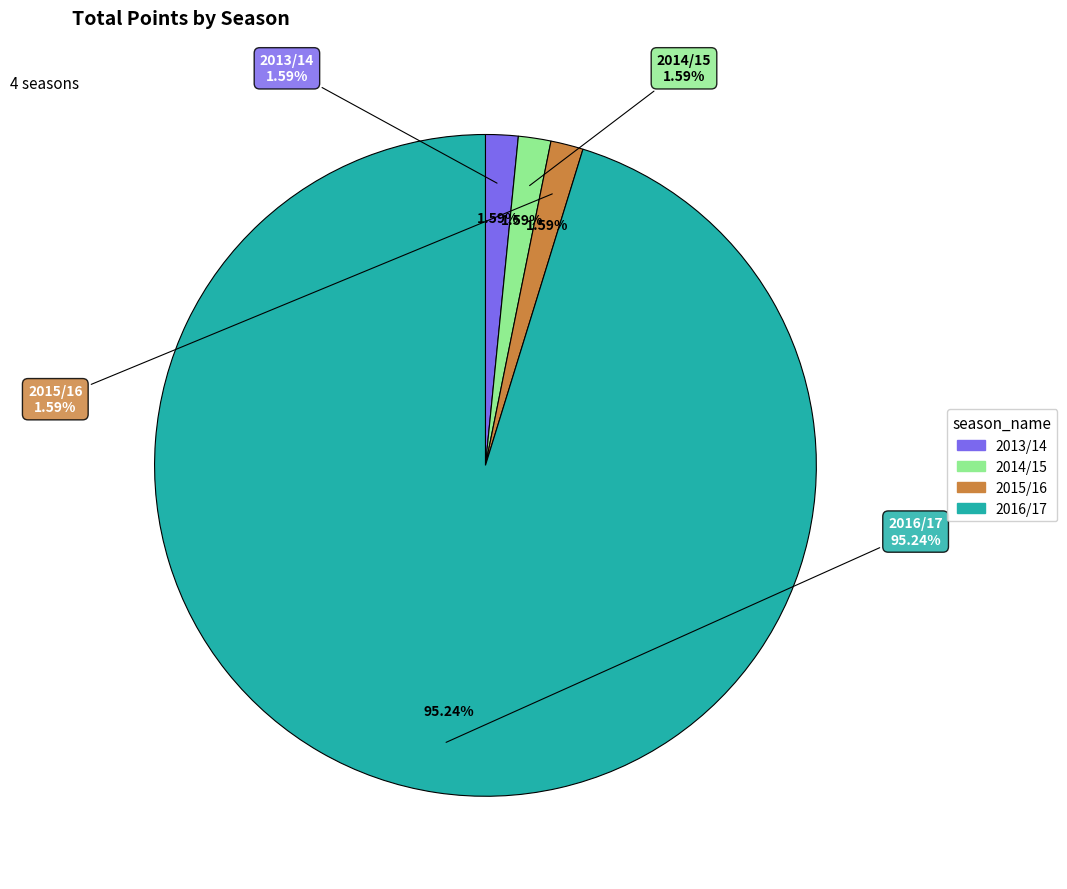

How many slices are in this pie chart?

4